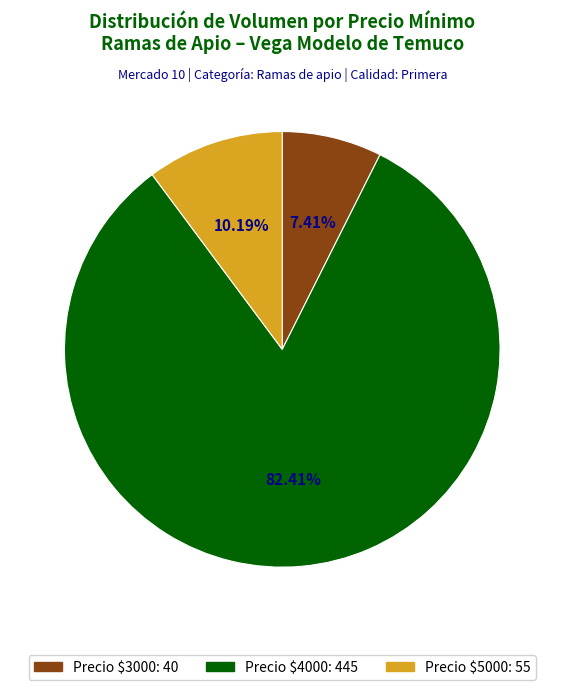

Rank the categories by value from lowest to highest.

Precio $3000, Precio $5000, Precio $4000